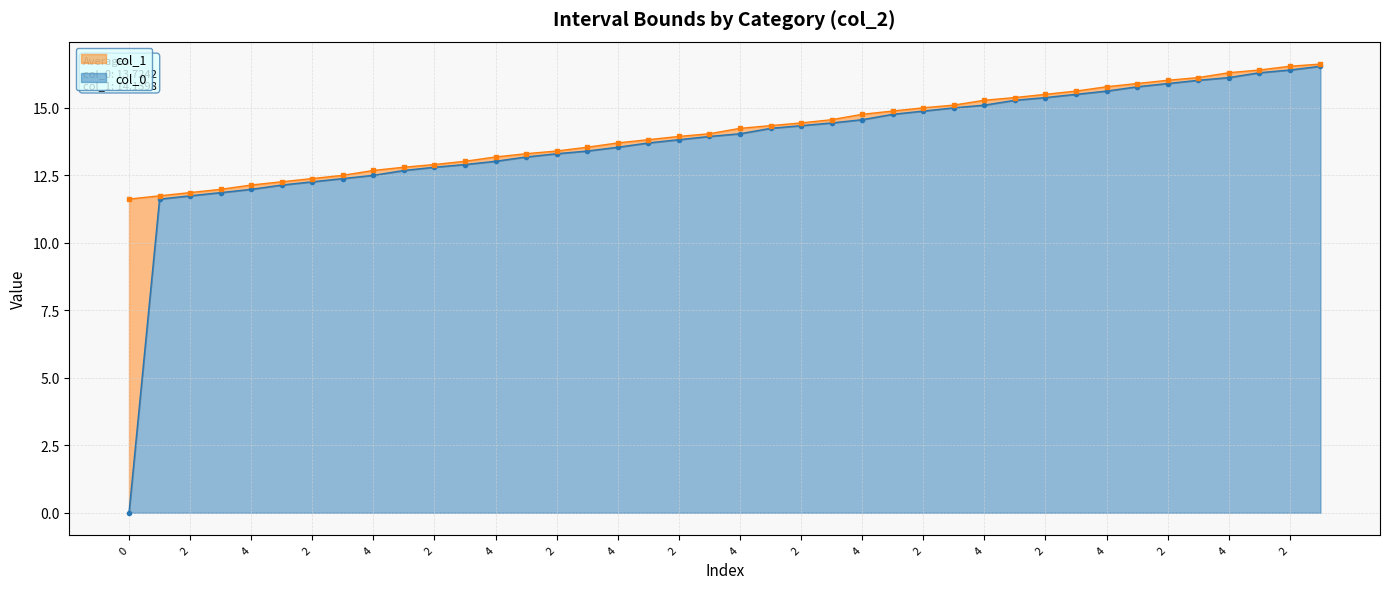

True or false: col_1 and col_0 cross at least once.

False